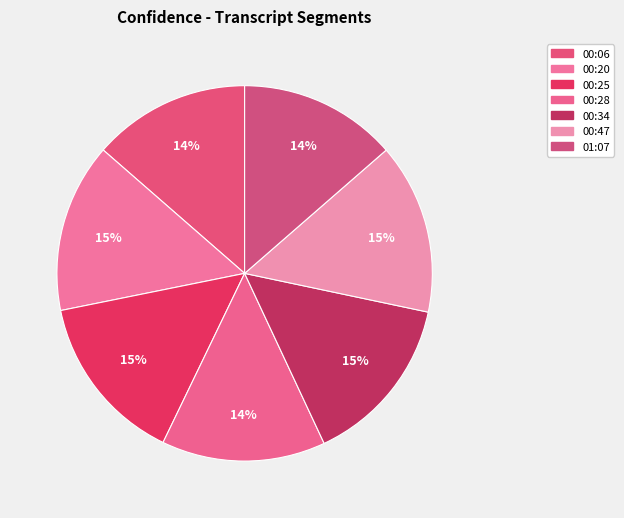

The 00:20 slice represents 26% of the pie. True or false?

False